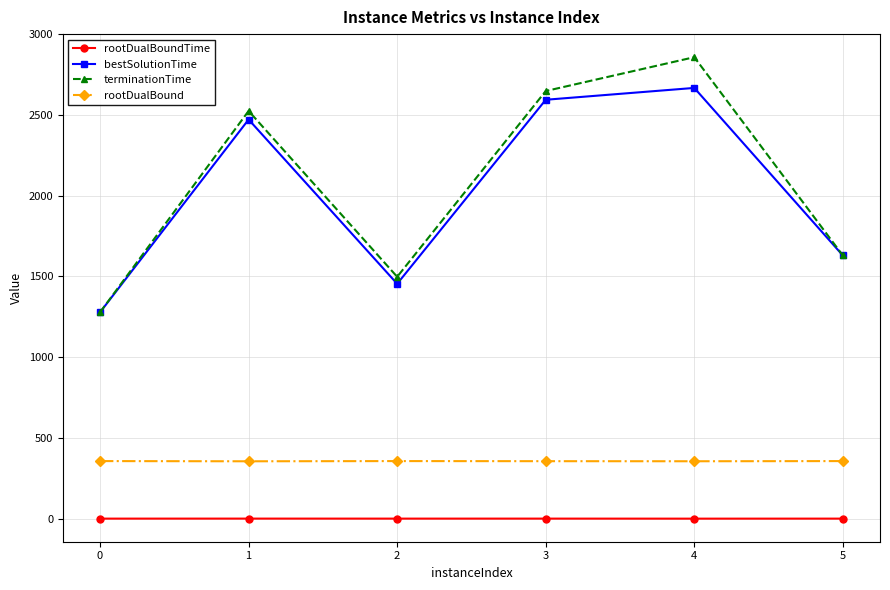

What is the value of the rootDualBoundTime point at the 1st from the left?

1.4